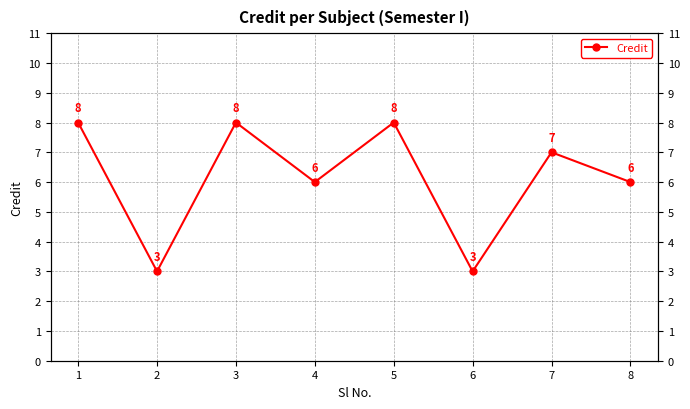

What is the value of the 2nd point from the left?

3